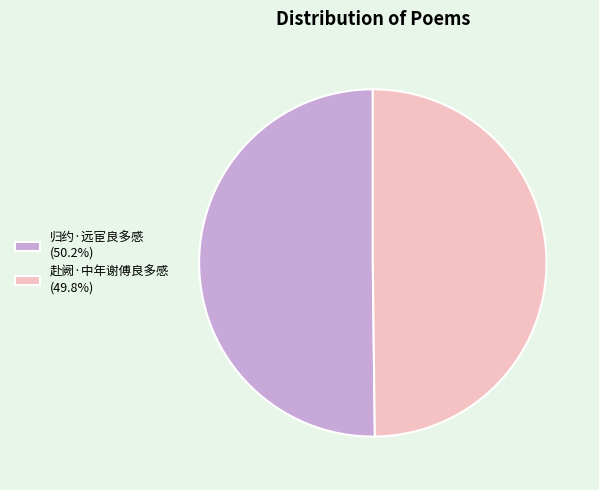

Combined, do 归约·远宦良多感 and 赴阙·中年谢傅良多感 account for over 50%?

Yes